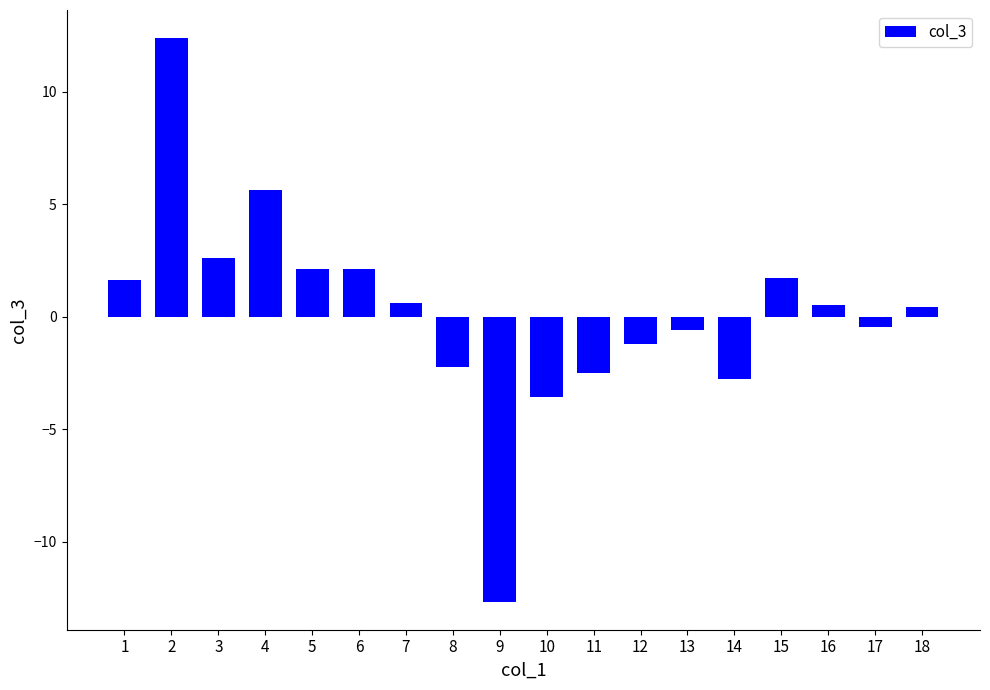

What is the difference between the second highest and minimum values?

18.3